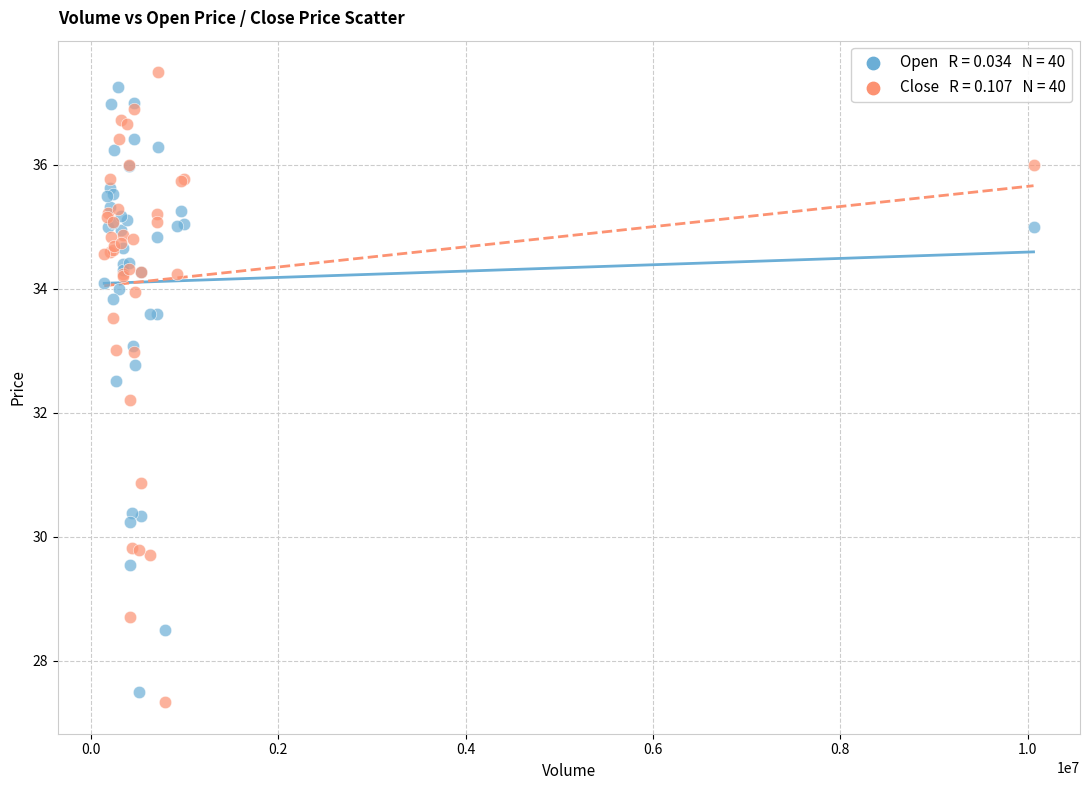

Across all series, what Y value is closest to 32?

32.2